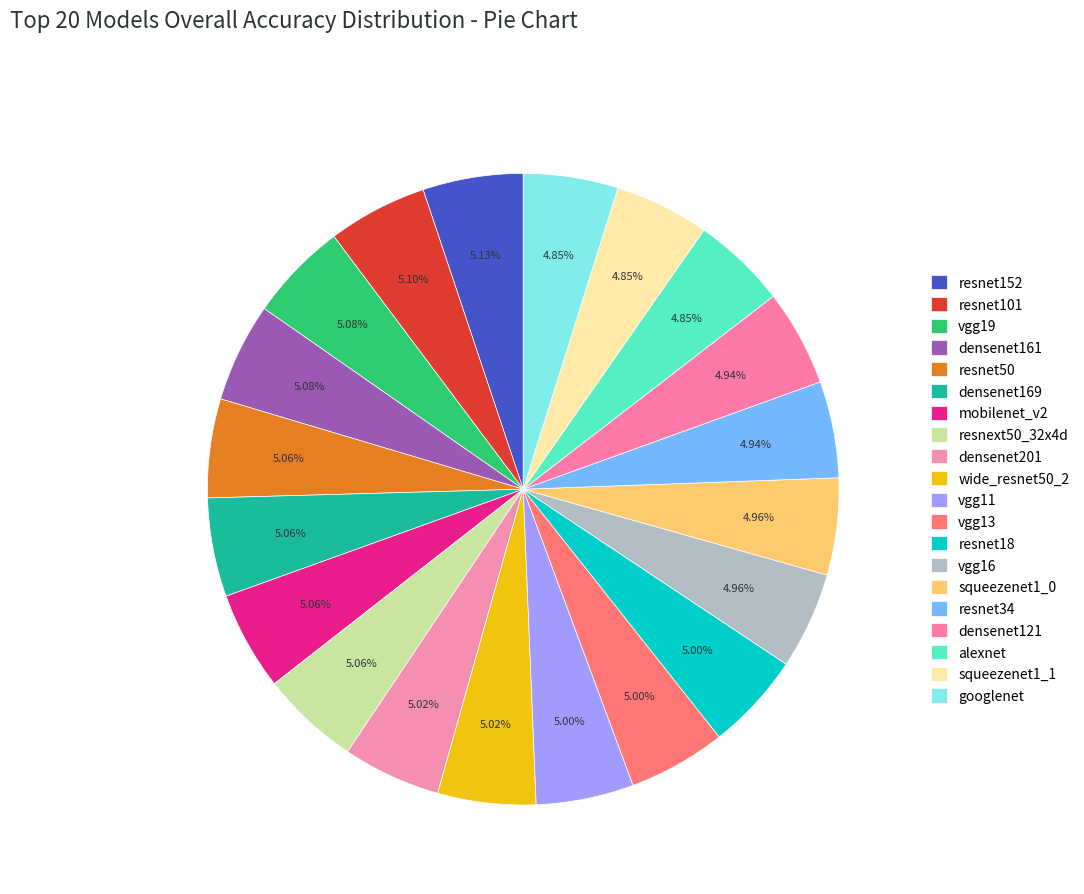

Rank the categories by value from lowest to highest.

alexnet, squeezenet1_1, googlenet, resnet34, densenet121, vgg16, squeezenet1_0, vgg11, vgg13, resnet18, densenet201, wide_resnet50_2, resnet50, densenet169, mobilenet_v2, resnext50_32x4d, vgg19, densenet161, resnet101, resnet152